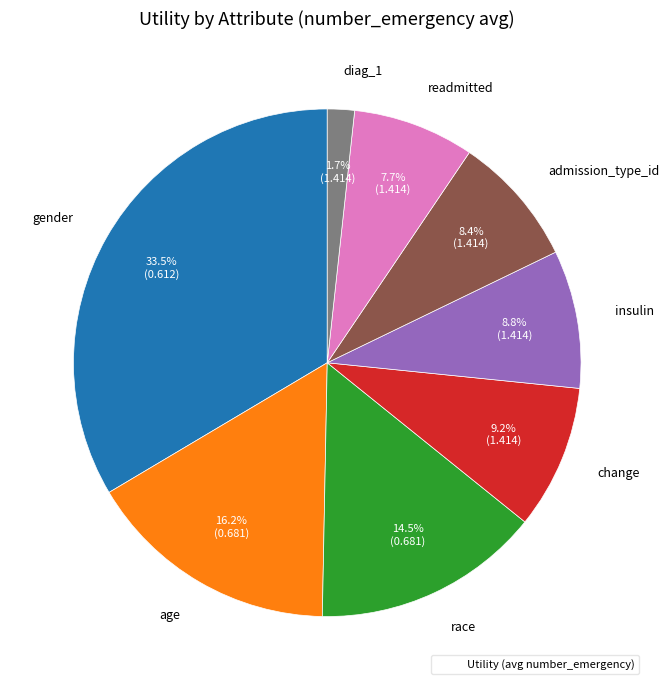

Is there any slice that represents more than half of the pie?

No